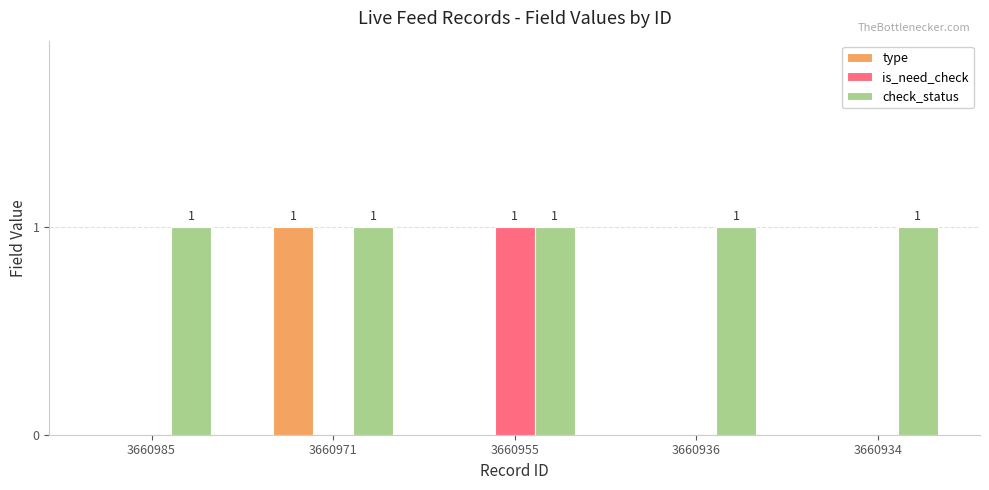

Which series changed the most between 3660985 and 3660955?

is_need_check